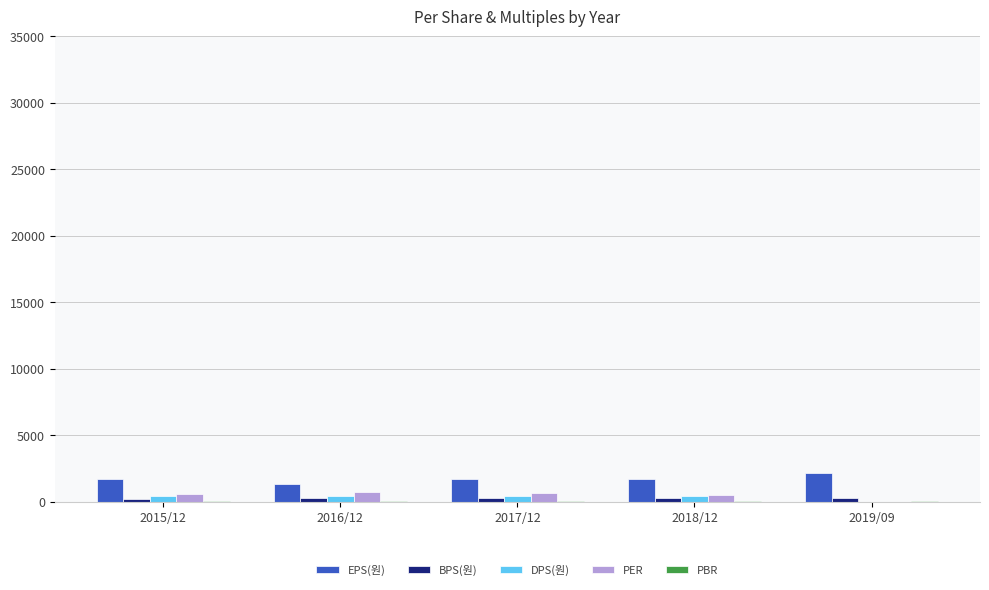

What is the sum of all EPS(원) values?

8697.0